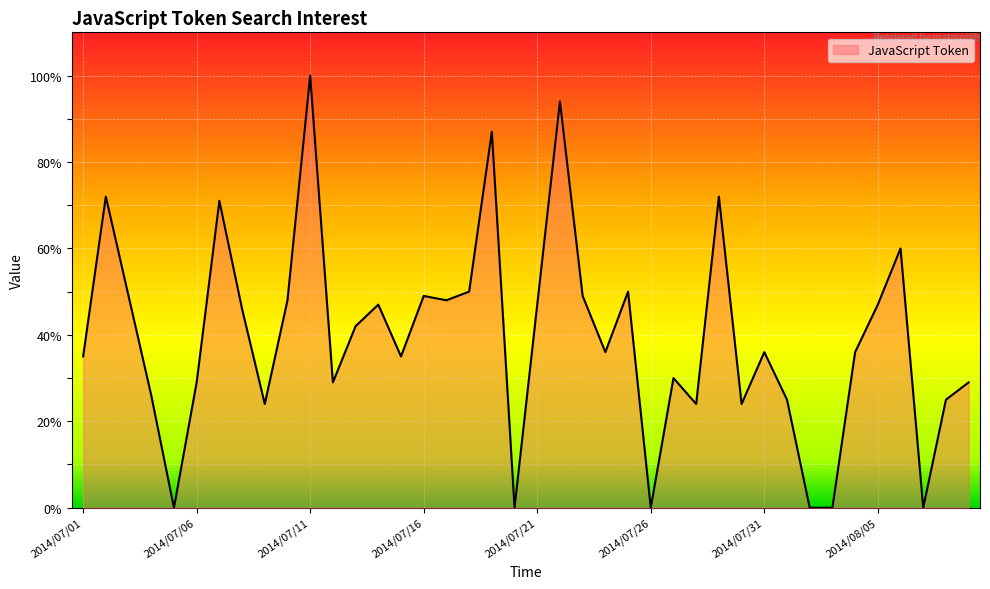

What is the difference between the maximum and minimum values?

100